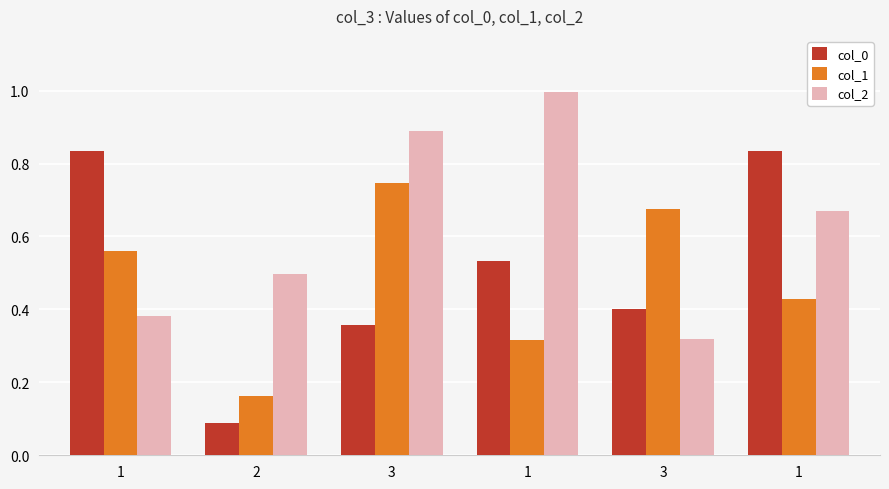

Where is col_1 nearest to the value 0?

2